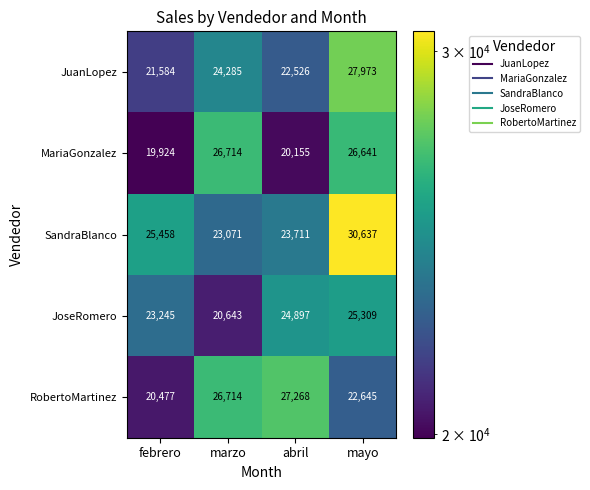

What is the lowest value of the JoseRomero series?

20643